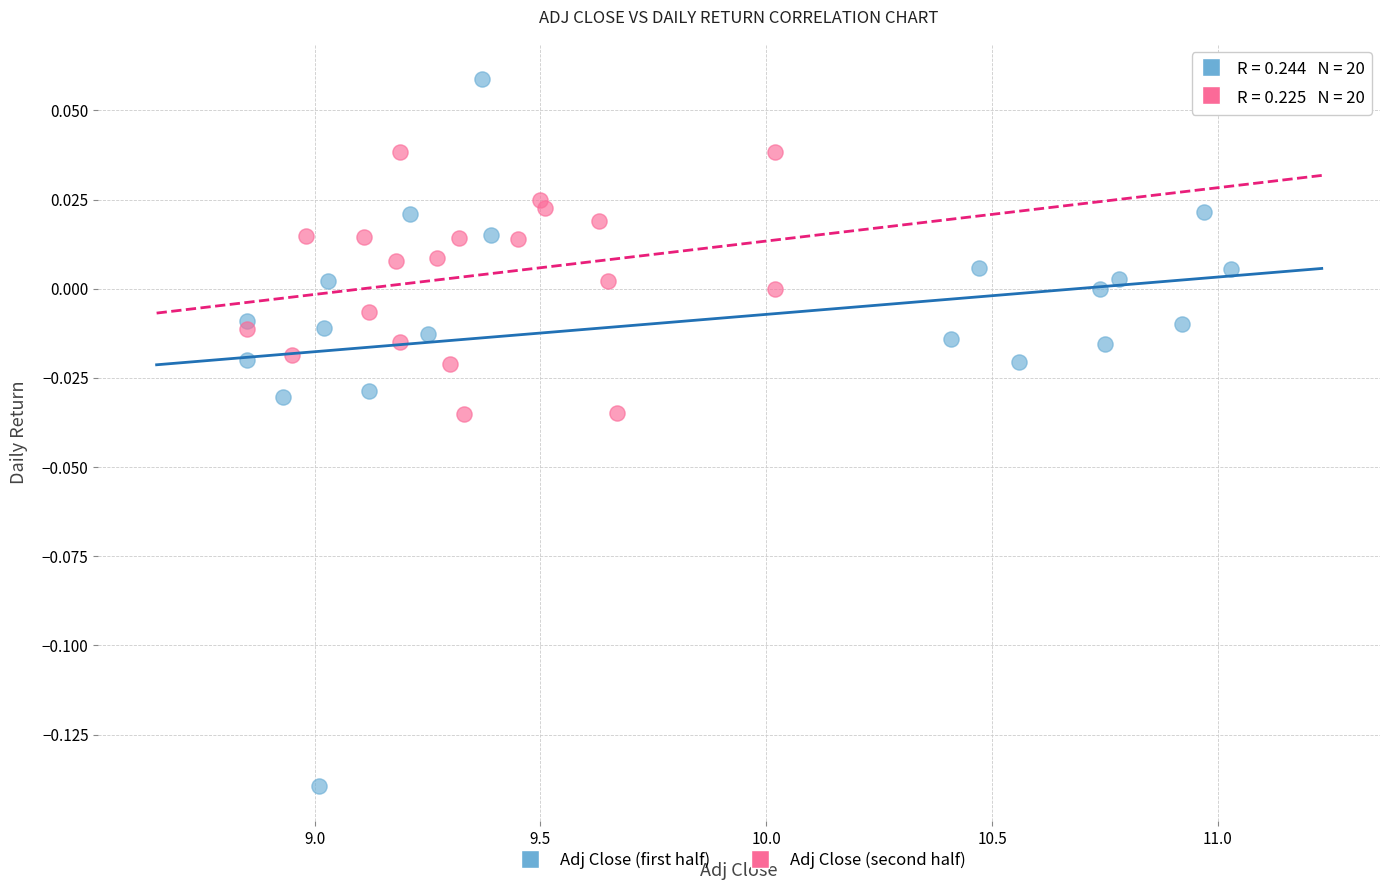

Which series reaches the maximum Y coordinate?

Adj Close (first half)